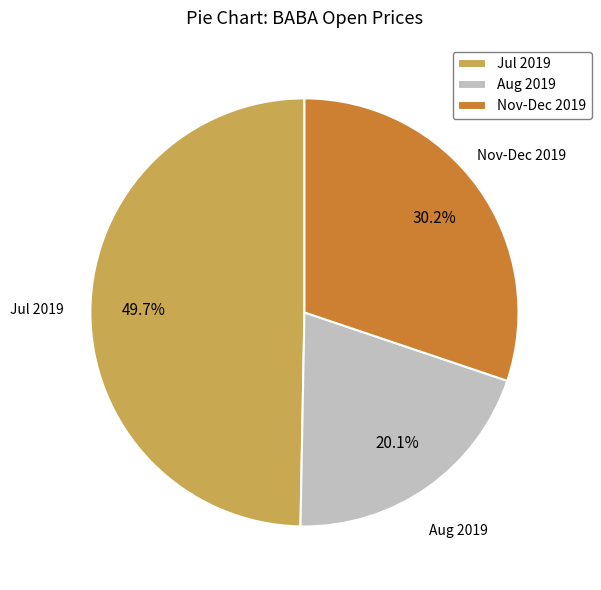

Approximately how many times larger is the value at Nov-Dec 2019 compared to Jul 2019?

0.6